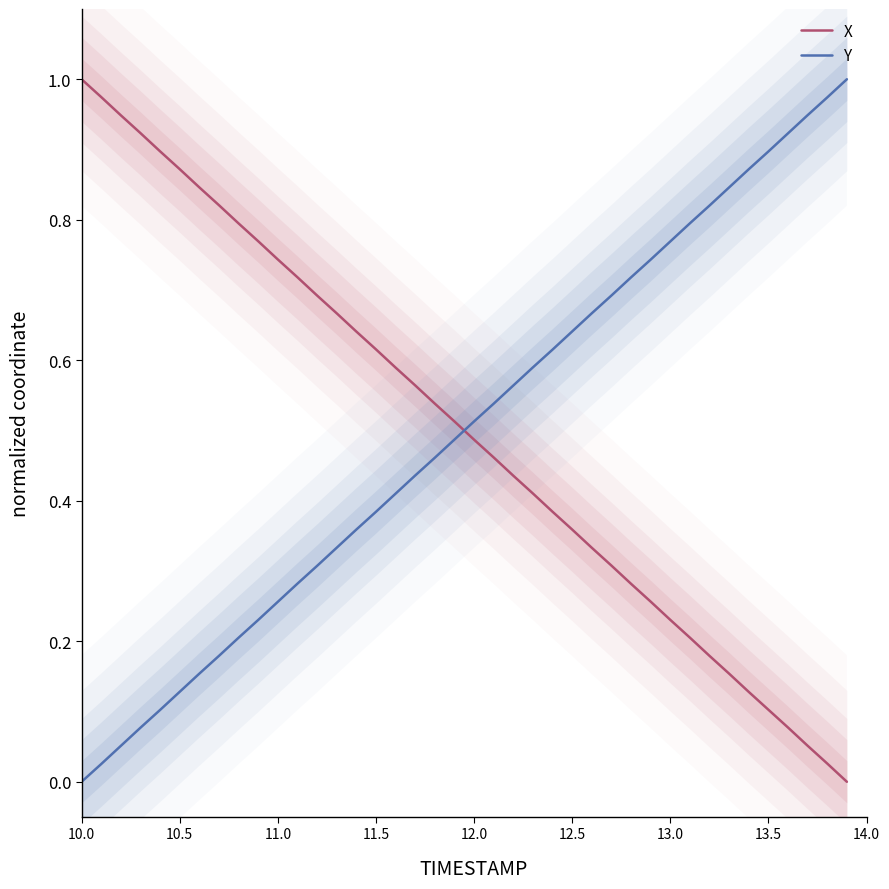

True or false: Y and X intersect in this chart.

True